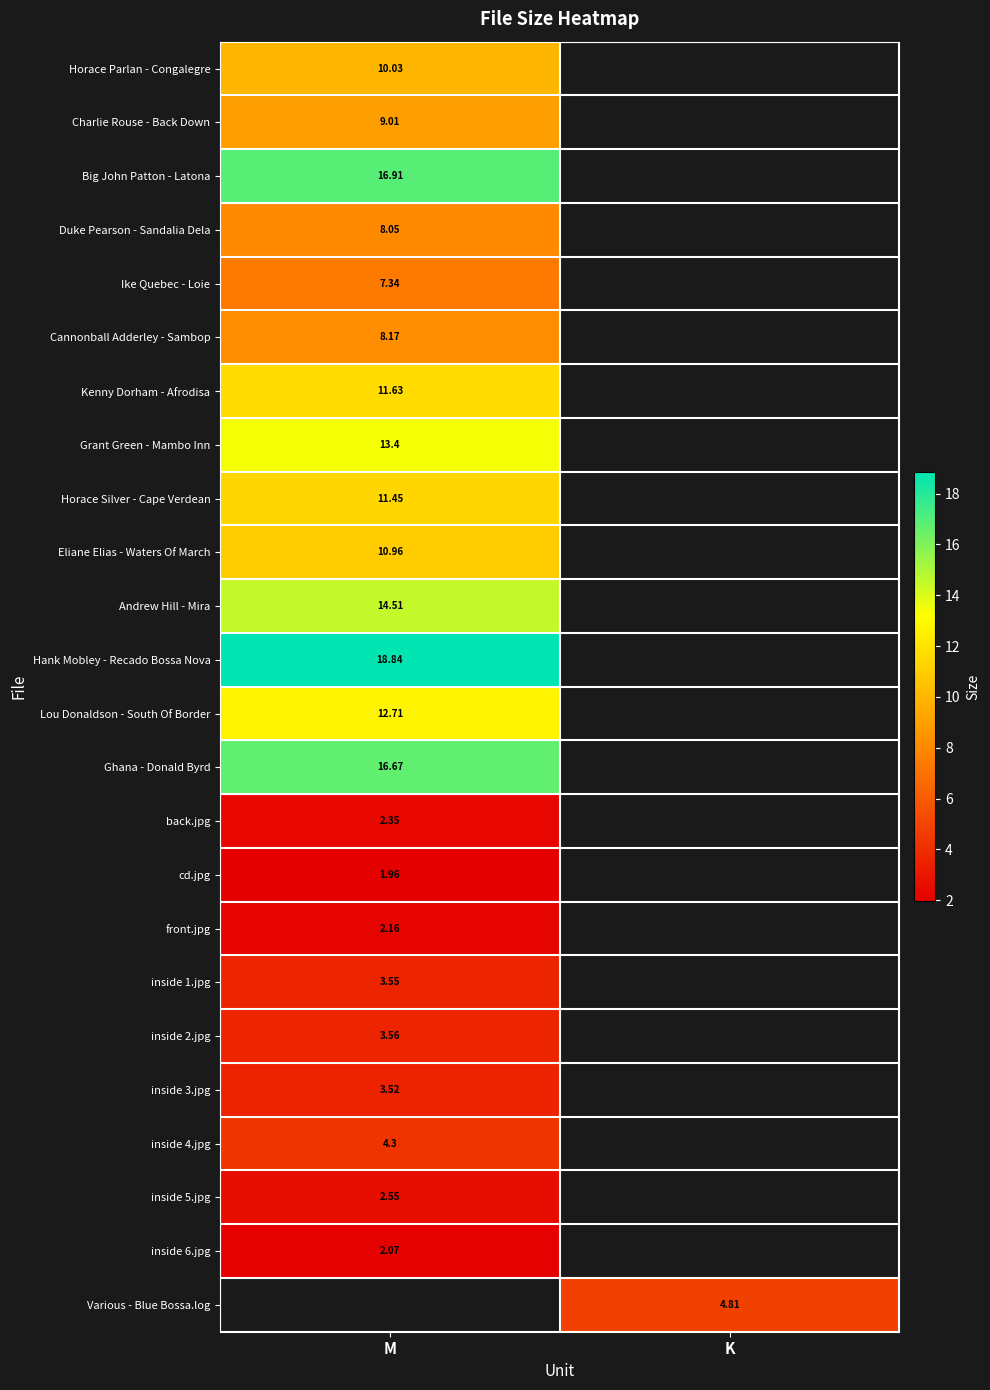

What is the smallest value displayed?

2.0